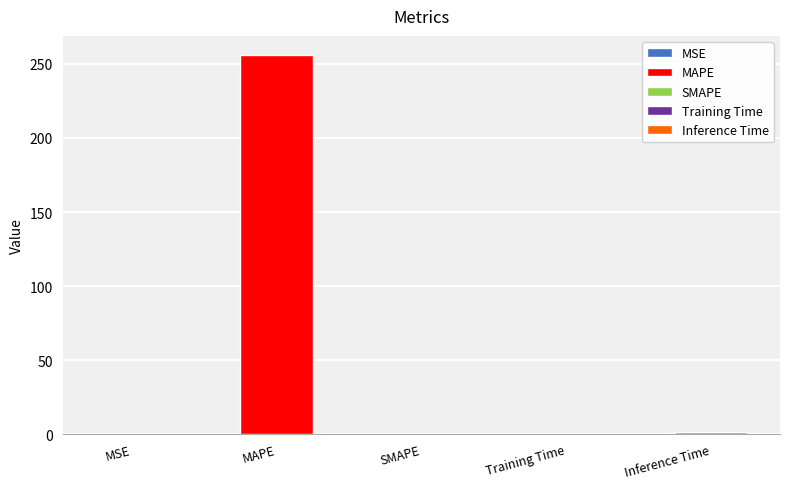

What is the difference between the maximum and minimum values?

256.1